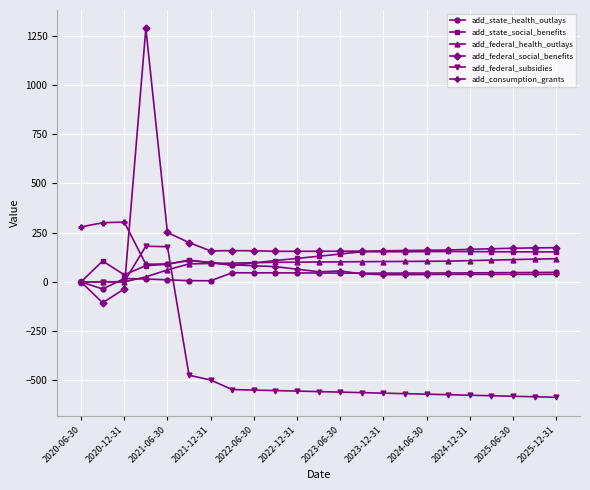

What is the value of the add_federal_social_benefits point at the 6th from the left?

199.4